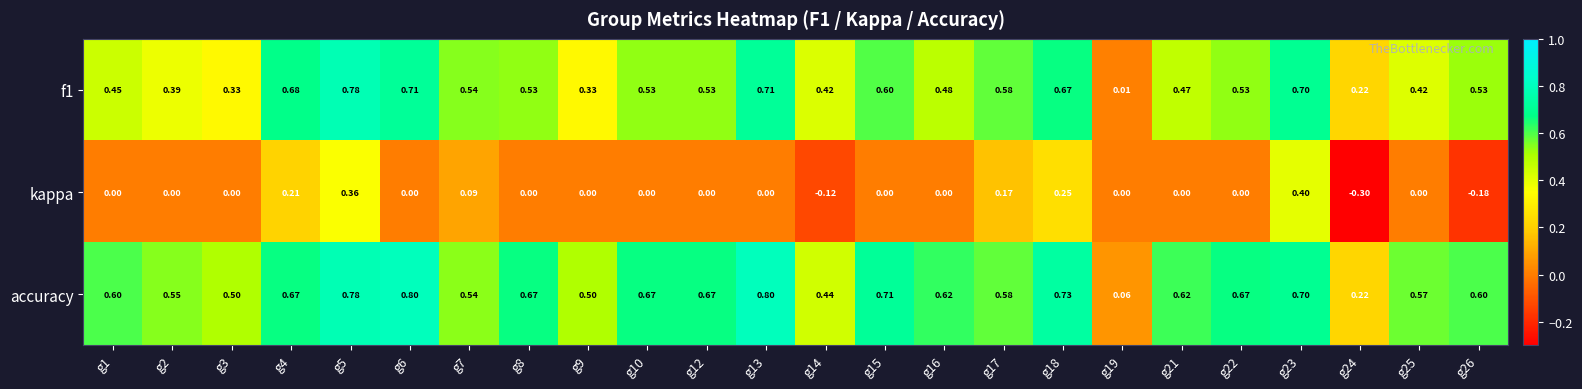

At how many categories does at least one series exceed 0?

24